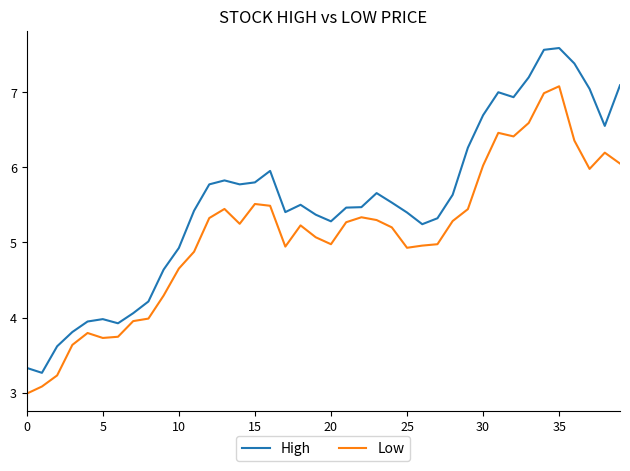

What is the average value of the Low series?

5.1